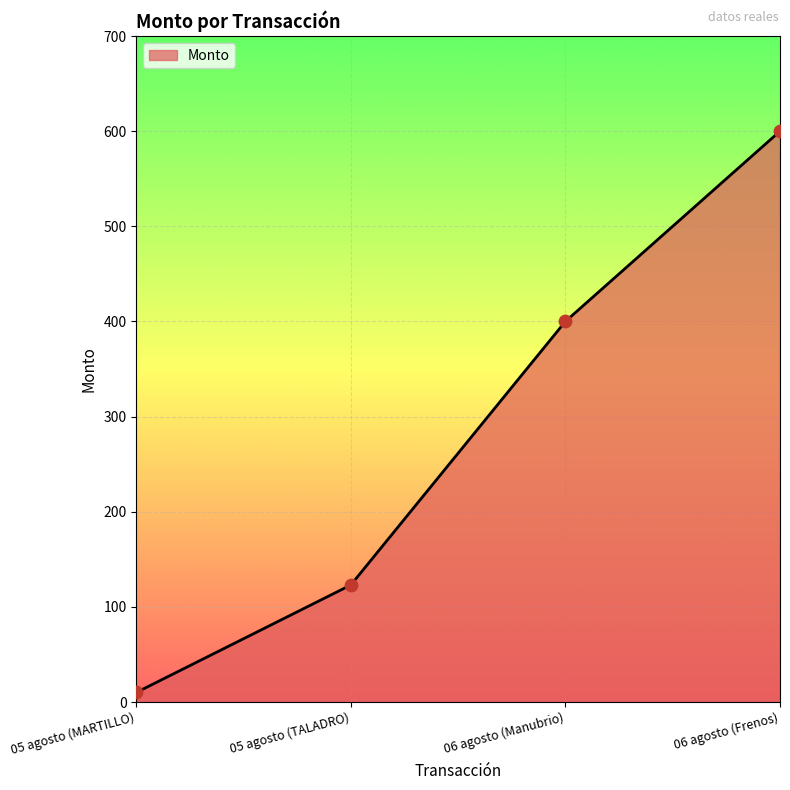

Between 05 agosto (MARTILLO) and 06 agosto (Frenos), which is larger?

06 agosto (Frenos)